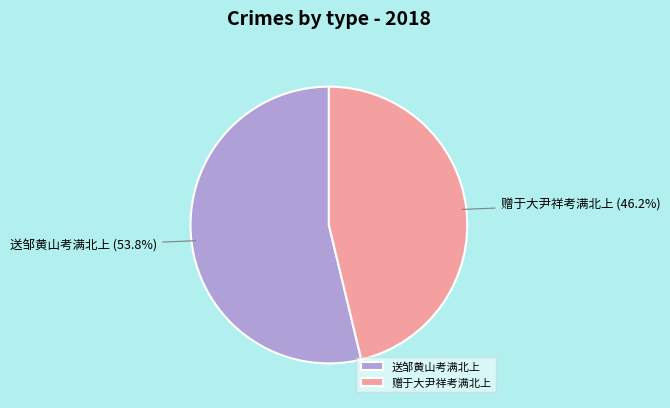

To the nearest percent, what is the average slice percentage?

50%